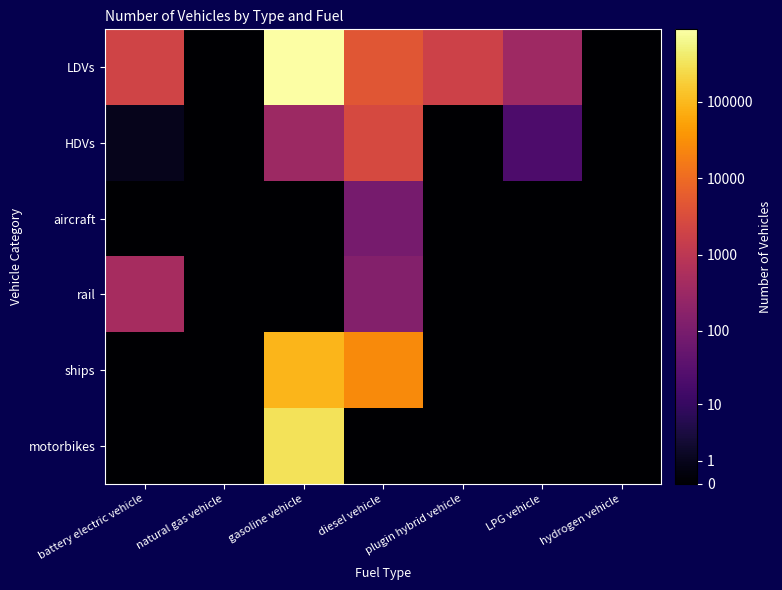

How many distinct data groups are displayed?

6